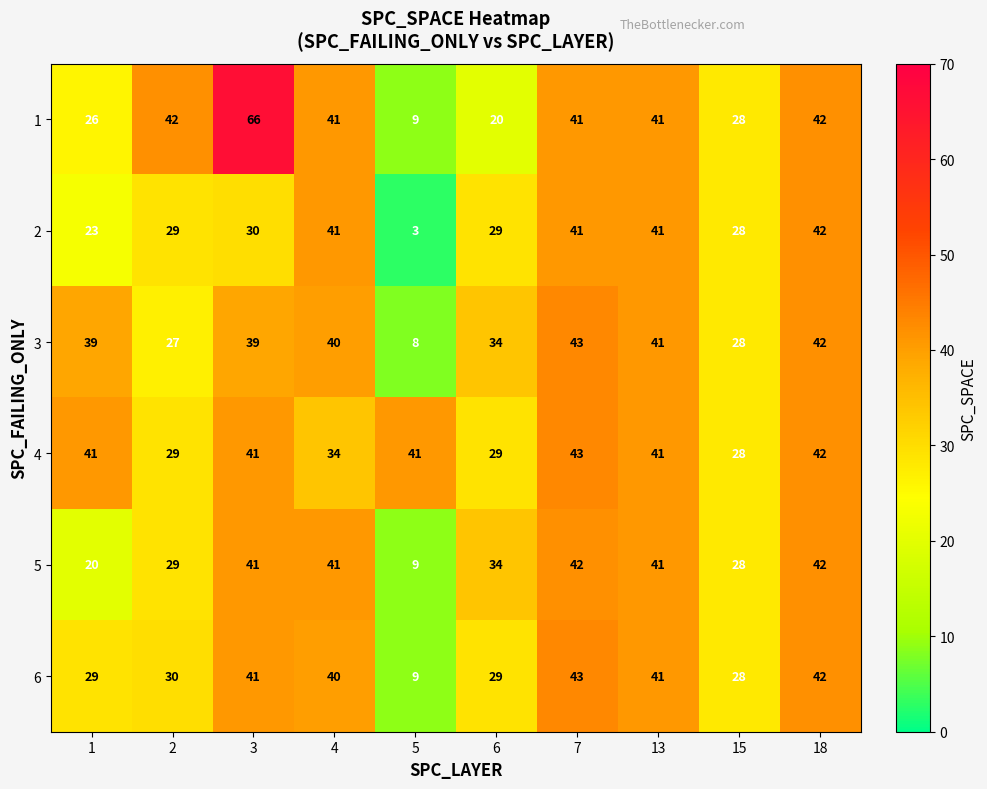

Between 1 and 7, which series saw the biggest shift?

5